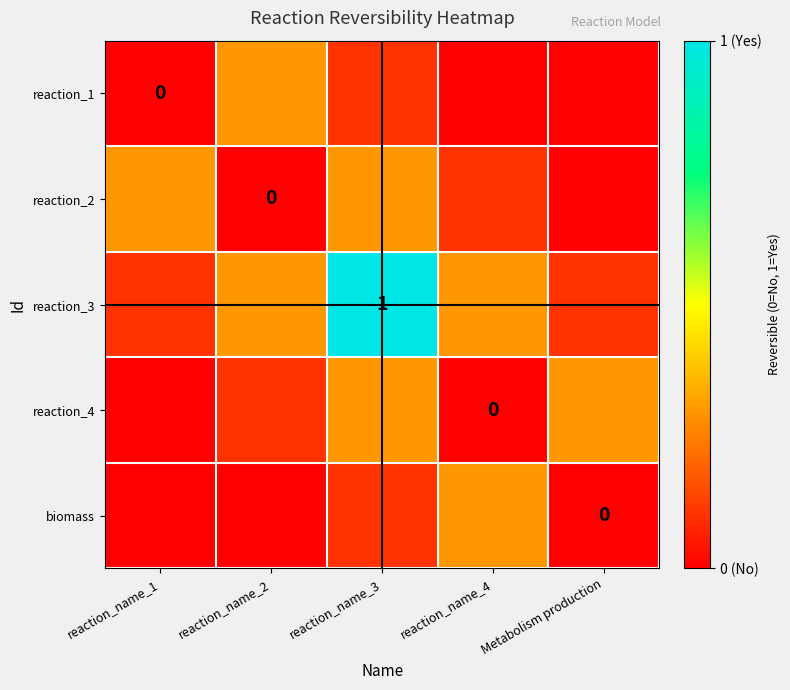

Count the number of data series in this chart.

5